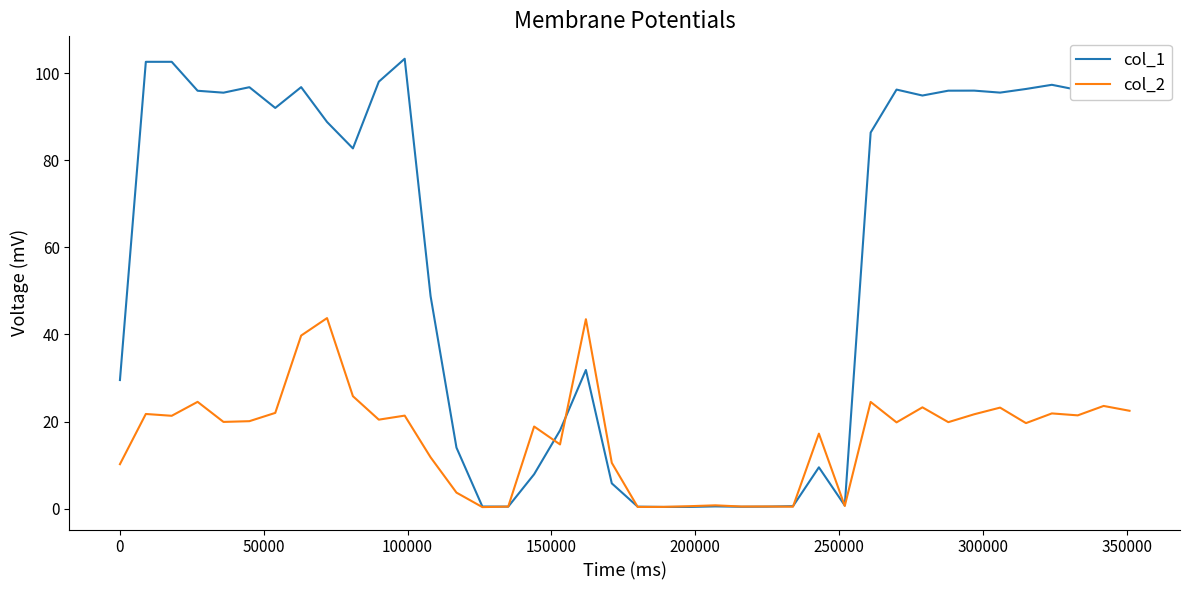

What is the average value of the col_2 series?

16.4